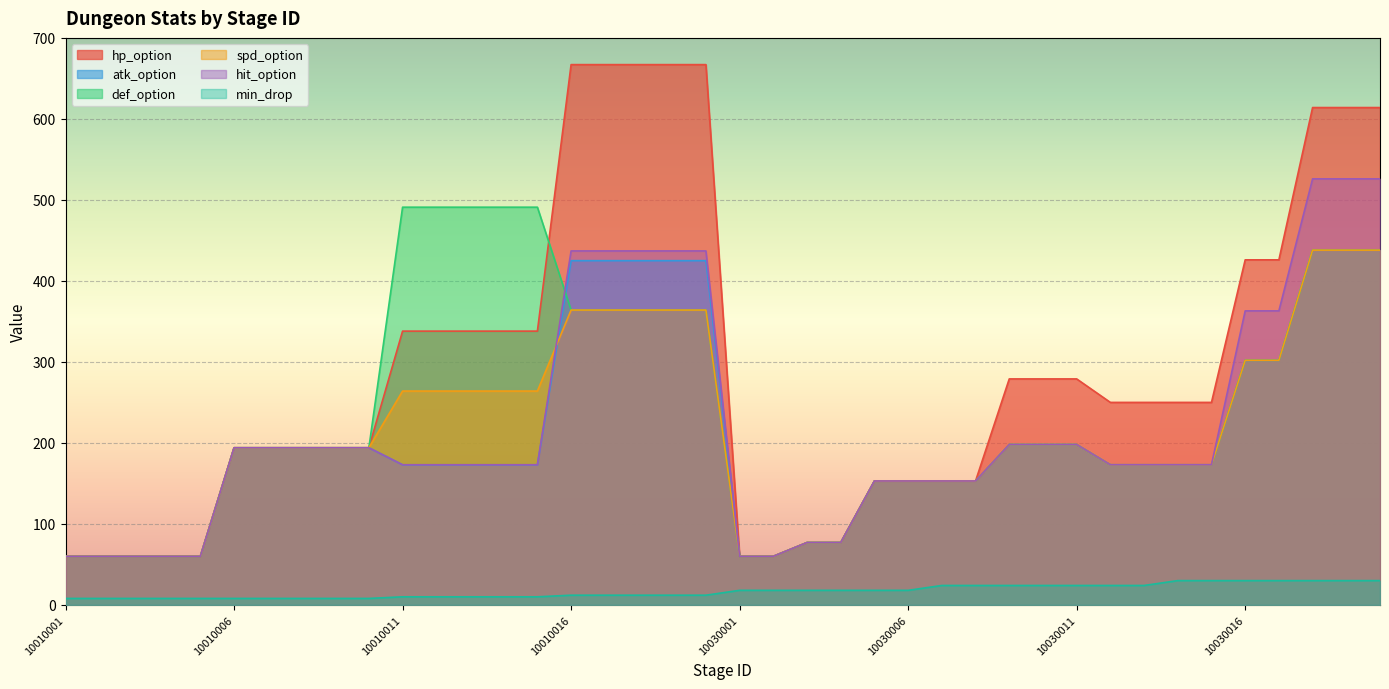

True or false: def_option and spd_option cross at least once.

False